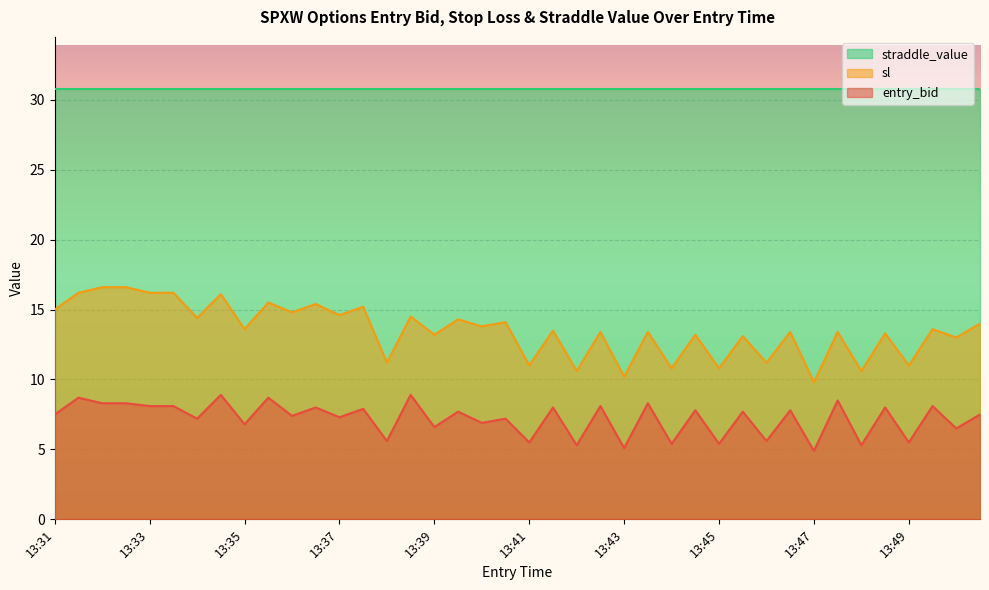

Which series has the widest spread of values?

sl